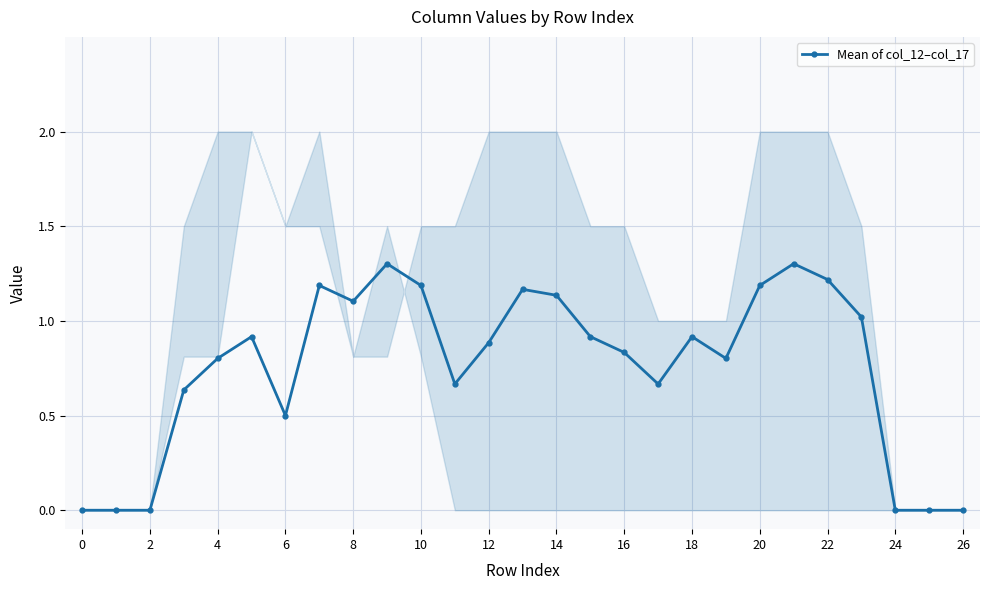

Is it true that Mean of col_12–col_17 equals -0.6 at 24?

False